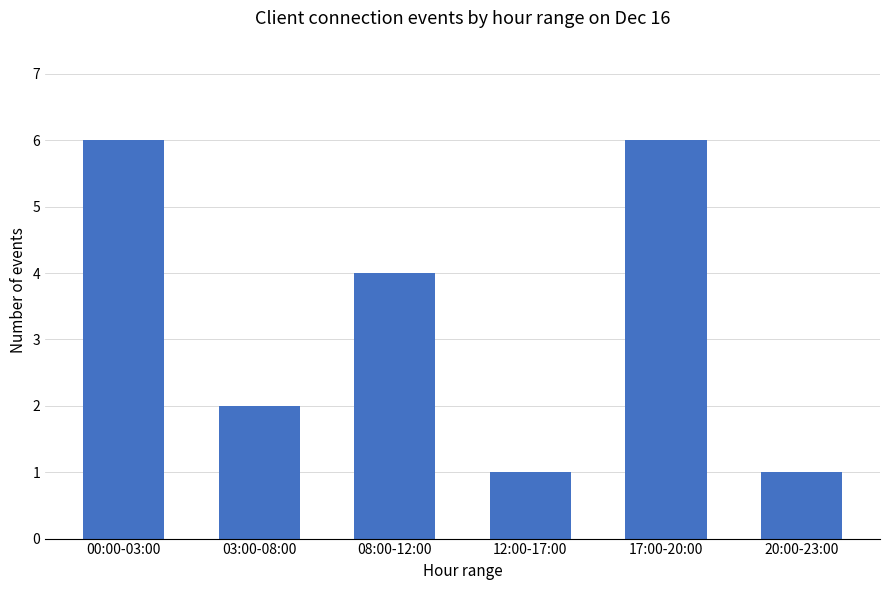

What position from the left is 20:00-23:00?

6